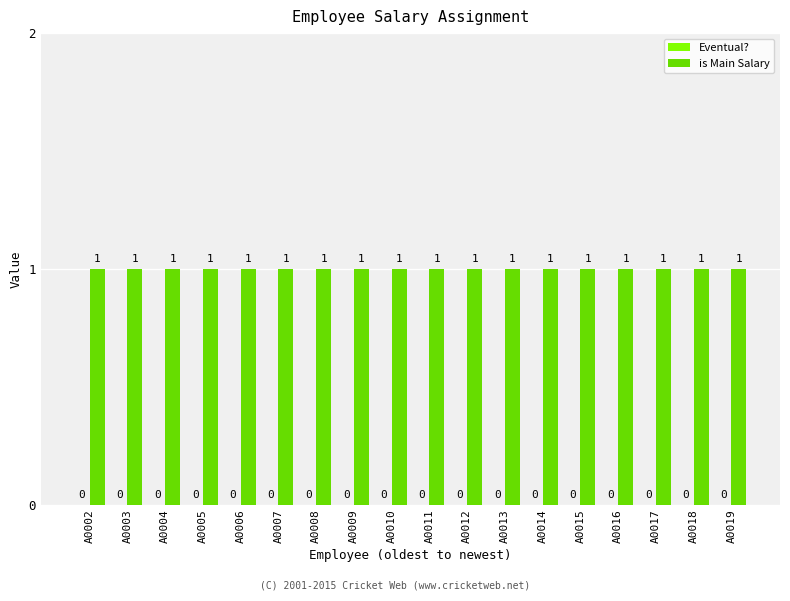

Reading right to left, transcribe all the data shown in this chart.

Eventual?: 0	0	0	0	0	0	0	0	0	0	0	0	0	0	0	0	0	0
is Main Salary: 1	1	1	1	1	1	1	1	1	1	1	1	1	1	1	1	1	1